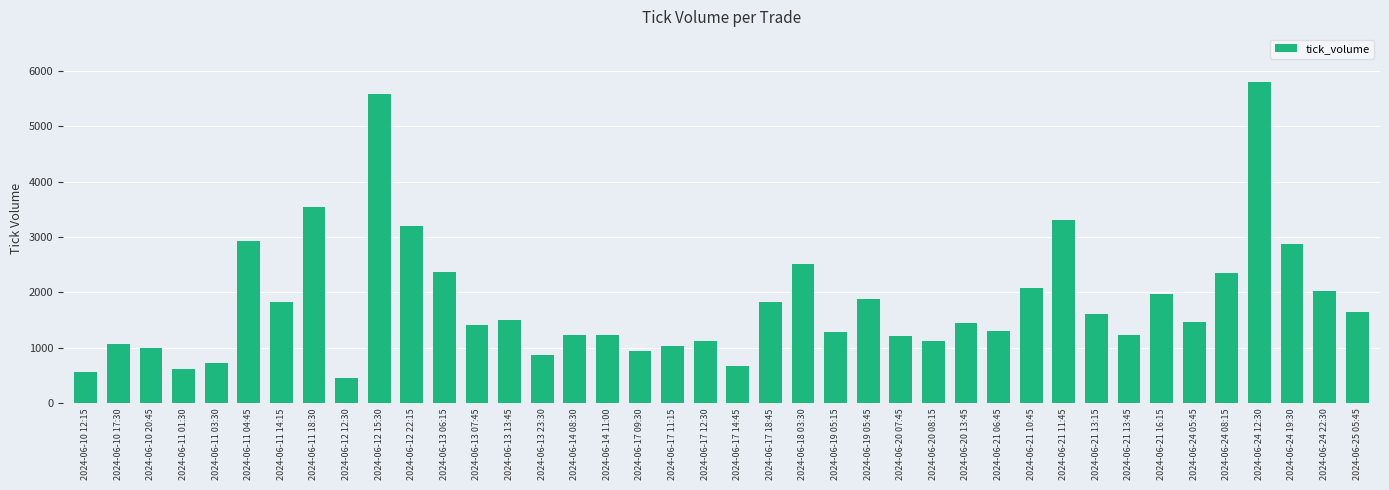

What is the approximate value at 2024-06-20 13:45, to the nearest 50?

1450